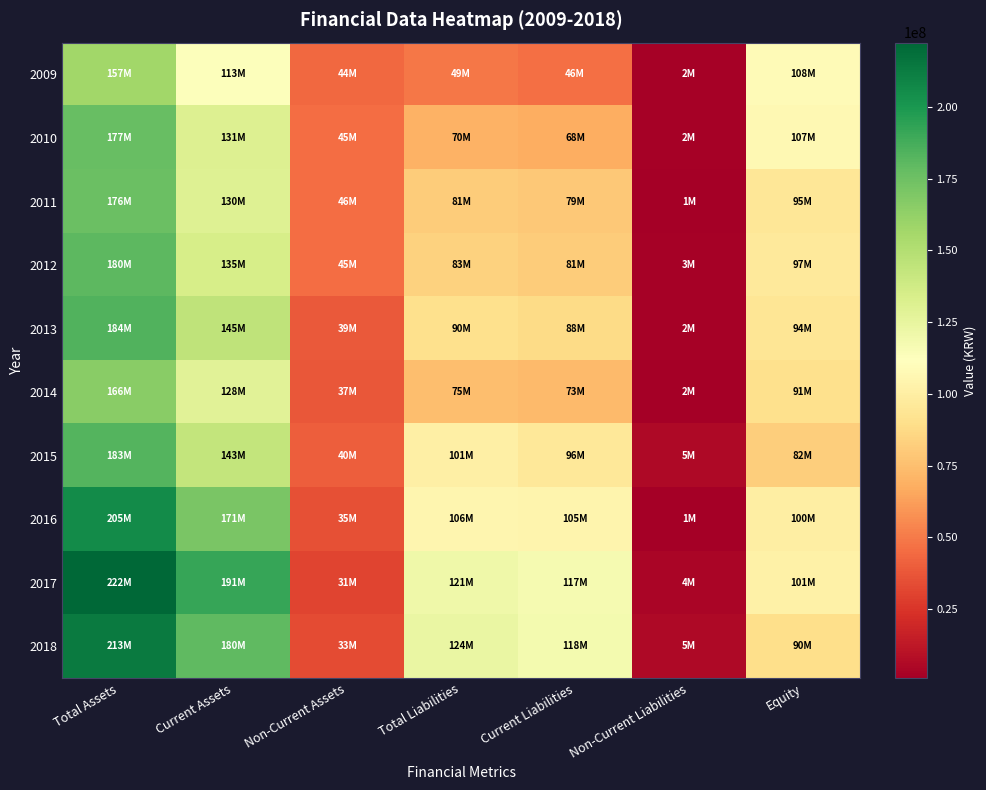

Reading left to right, transcribe all the data shown in this chart.

2009: Total Assets=157037152	Current Assets=113109233	Non-Current Assets=43927919	Total Liabilities=48727721	Current Liabilities=46406388	Non-Current Liabilities=2321333	Equity=108309431
2010: Total Assets=176633038	Current Assets=131436631	Non-Current Assets=45196407	Total Liabilities=69998975	Current Liabilities=67701690	Non-Current Liabilities=2297285	Equity=106634063
2011: Total Assets=175779896	Current Assets=130186079	Non-Current Assets=45593817	Total Liabilities=80714893	Current Liabilities=79384721	Non-Current Liabilities=1330172	Equity=95065002
2012: Total Assets=180204404	Current Assets=134793178	Non-Current Assets=45411226	Total Liabilities=83356795	Current Liabilities=80846745	Non-Current Liabilities=2510050	Equity=96847609
2013: Total Assets=184001137	Current Assets=145326742	Non-Current Assets=38674394	Total Liabilities=90253014	Current Liabilities=88174034	Non-Current Liabilities=2078980	Equity=93748123
2014: Total Assets=165608425	Current Assets=128251415	Non-Current Assets=37357010	Total Liabilities=75092580	Current Liabilities=73380357	Non-Current Liabilities=1712223	Equity=90515845
2015: Total Assets=183105597	Current Assets=143210674	Non-Current Assets=39894923	Total Liabilities=100986281	Current Liabilities=95676694	Non-Current Liabilities=5309588	Equity=82119316
2016: Total Assets=205285283	Current Assets=170634109	Non-Current Assets=34651175	Total Liabilities=105582021	Current Liabilities=104717382	Non-Current Liabilities=864638	Equity=99703263
2017: Total Assets=222425247	Current Assets=191465881	Non-Current Assets=30959366	Total Liabilities=121063324	Current Liabilities=117368232	Non-Current Liabilities=3695092	Equity=101361922
2018: Total Assets=213450135	Current Assets=179968561	Non-Current Assets=33481574	Total Liabilities=123634776	Current Liabilities=118233748	Non-Current Liabilities=5401028	Equity=89815359